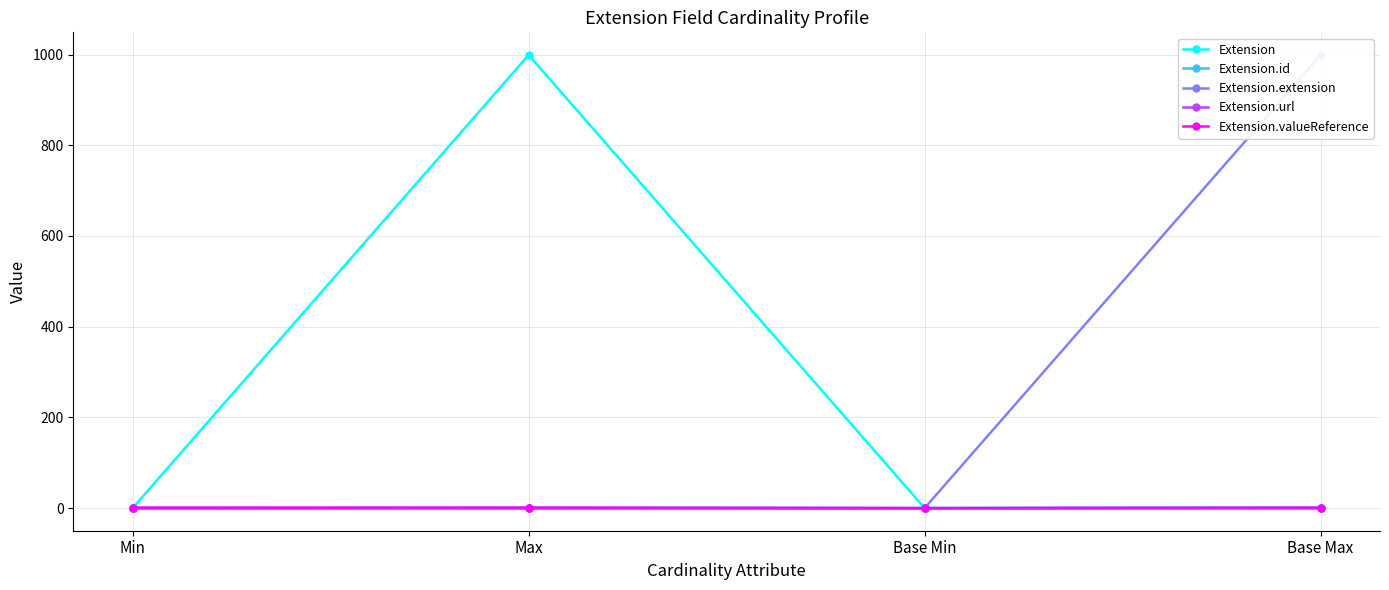

At how many categories does at least one series exceed 465?

2